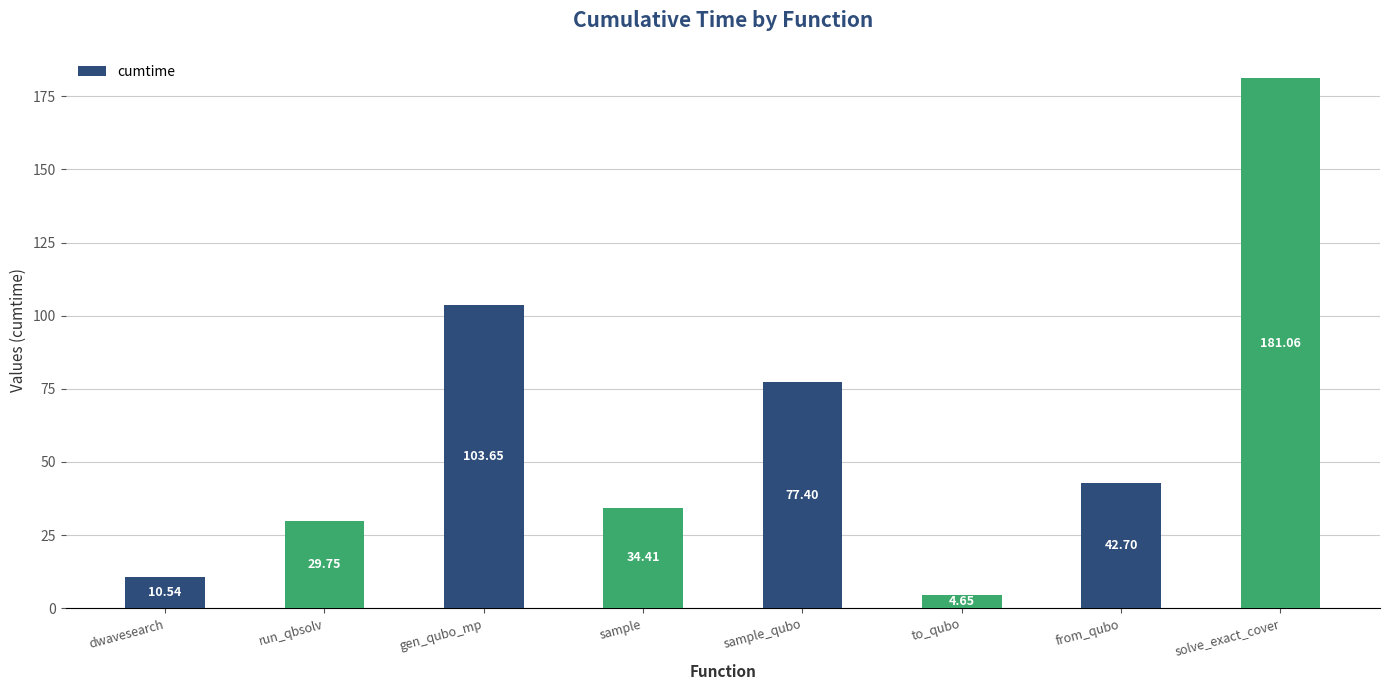

Rank the categories by value from lowest to highest.

to_qubo, dwavesearch, run_qbsolv, sample, from_qubo, sample_qubo, gen_qubo_mp, solve_exact_cover